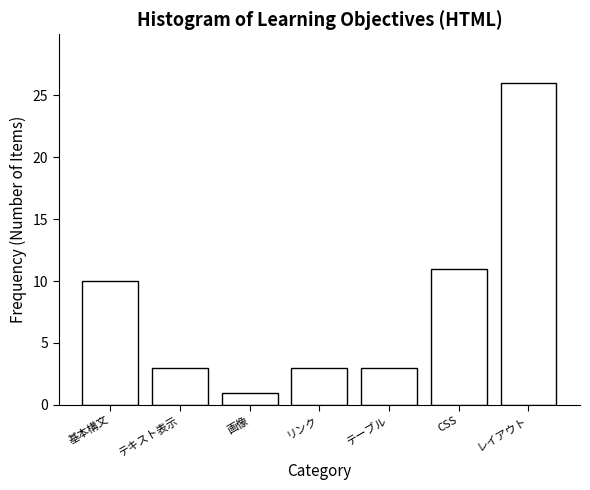

Reading left to right, transcribe all the data shown in this chart.

基本構文=10	テキスト表示=3	画像=1	リンク=3	テーブル=3	CSS=11	レイアウト=26